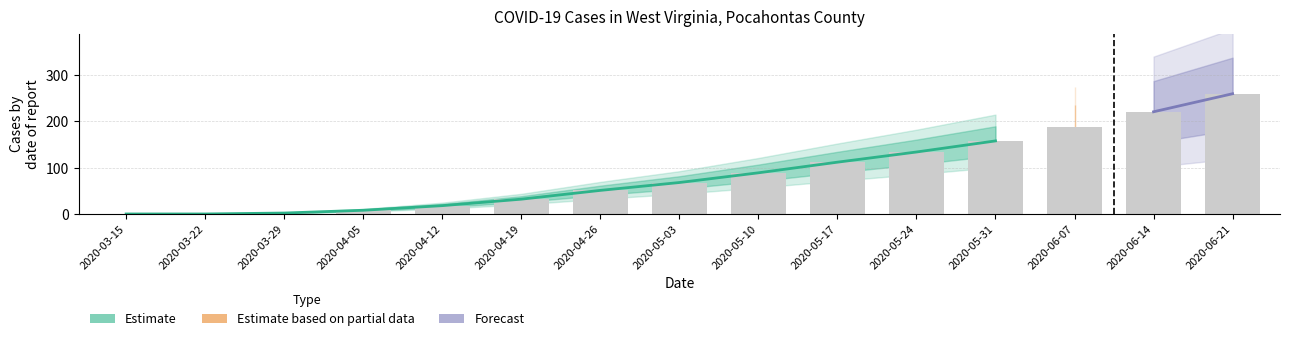

Is it true that deaths equals 0 at 2020-03-29?

True